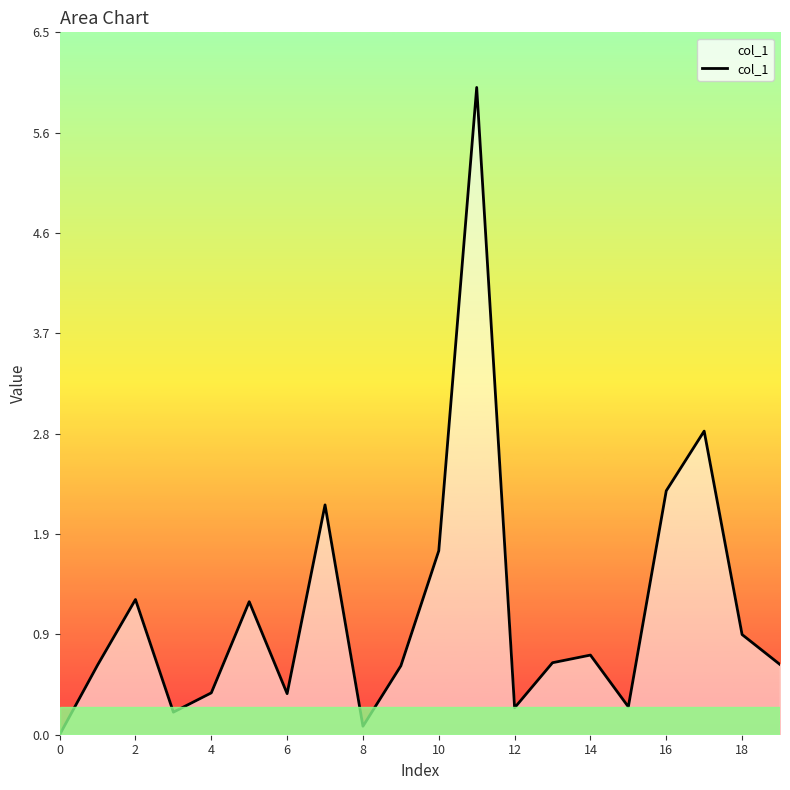

What is the maximum value shown in the chart?

6.0